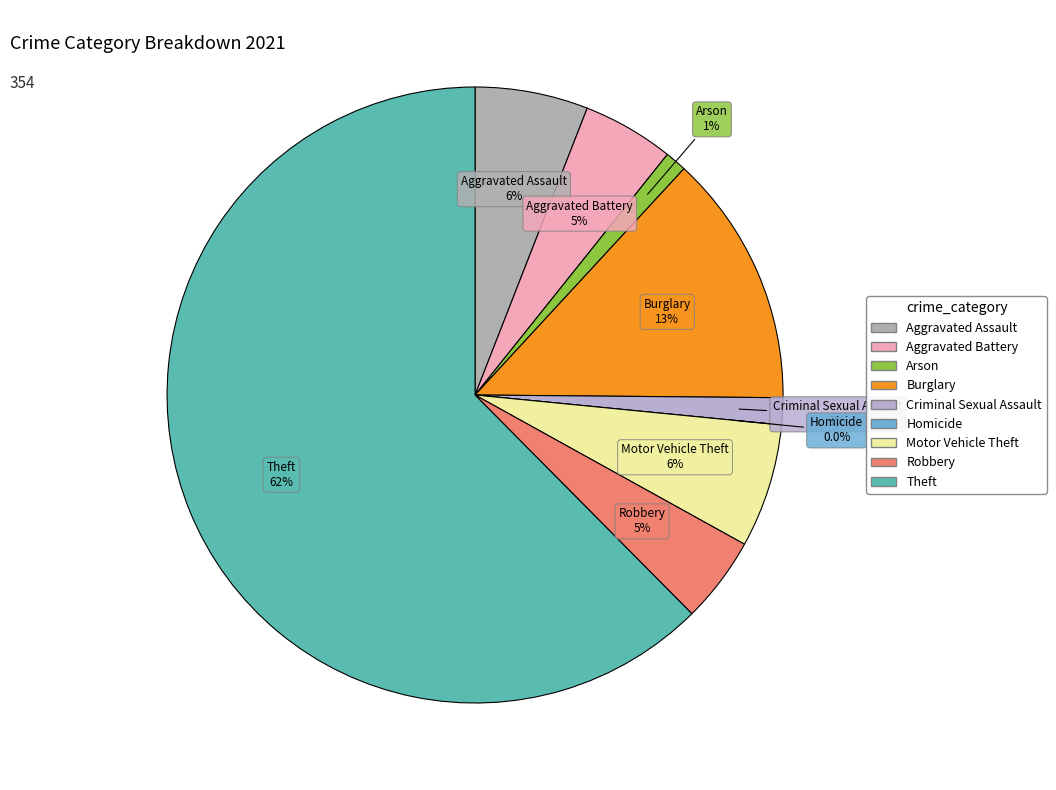

How many segments does this pie chart have?

9